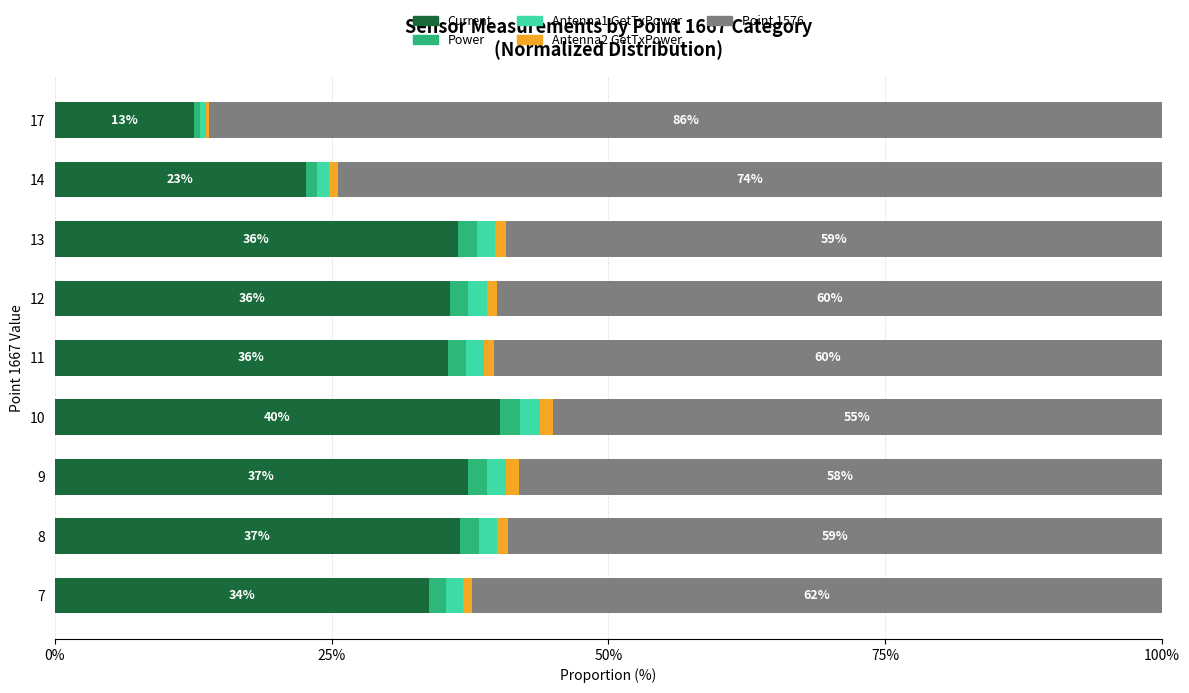

Is it true that Current equals 36.4 at 13?

True